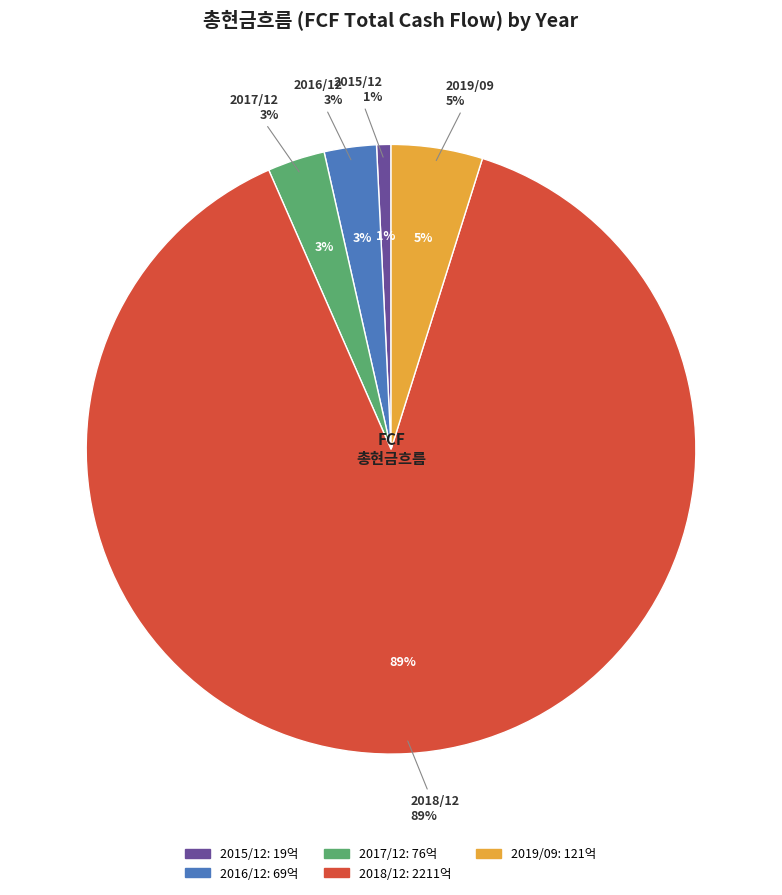

Which category has the biggest portion of the pie?

2018/12